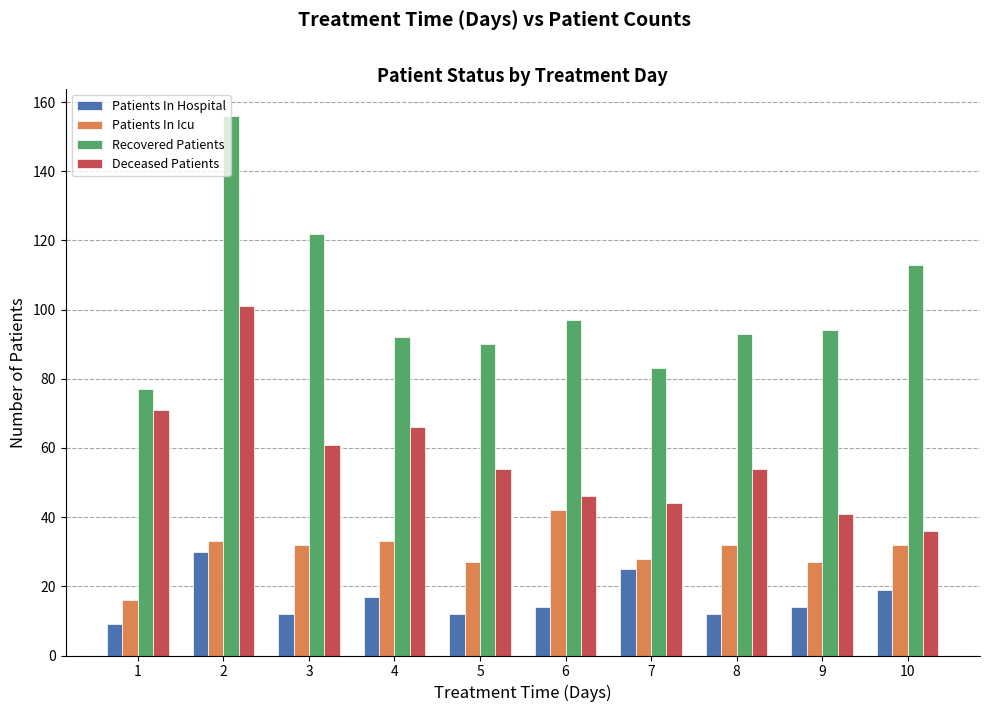

List the series in order of their overall mean, lowest first.

Patients In Hospital, Patients In Icu, Deceased Patients, Recovered Patients